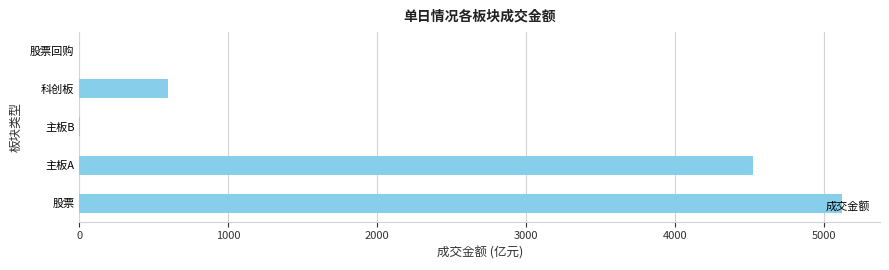

What is the average value?

2049.4